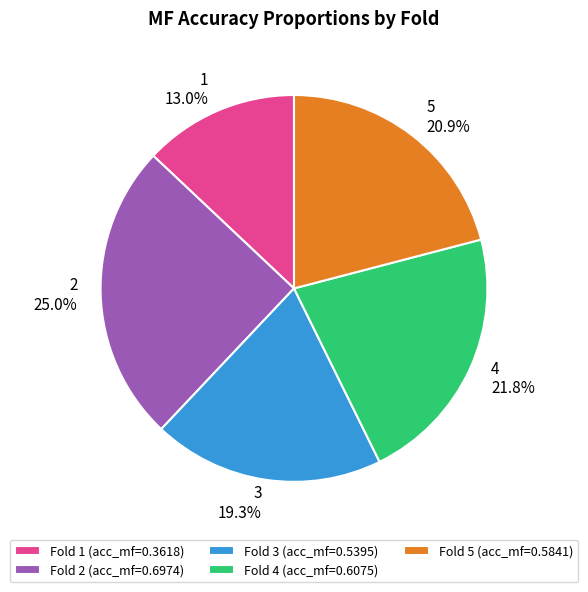

Rank the categories by value from lowest to highest.

Fold 1 (acc_mf=0.3618), Fold 3 (acc_mf=0.5395), Fold 5 (acc_mf=0.5841), Fold 4 (acc_mf=0.6075), Fold 2 (acc_mf=0.6974)